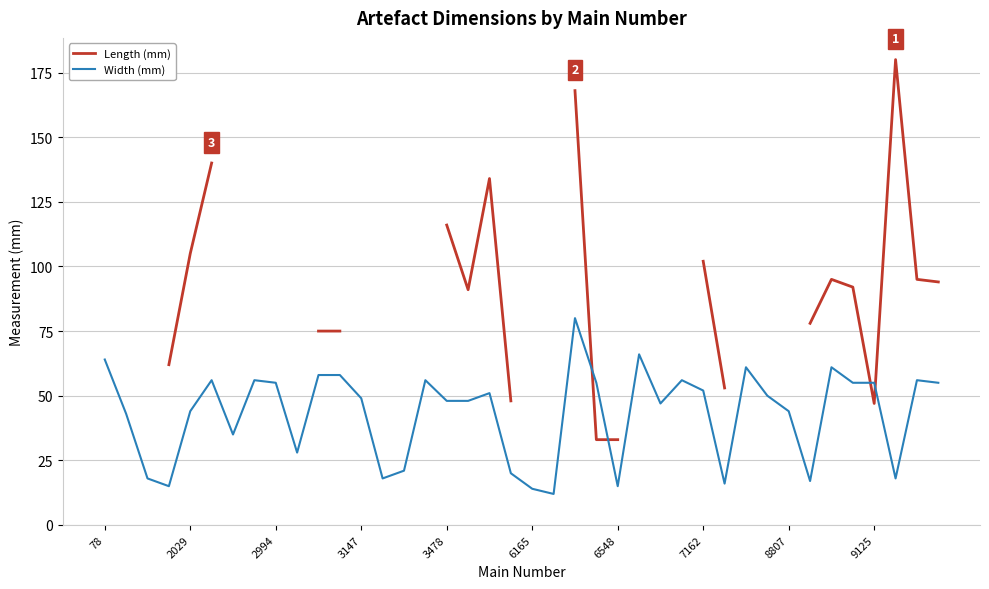

What is the greatest value displayed?

180.0